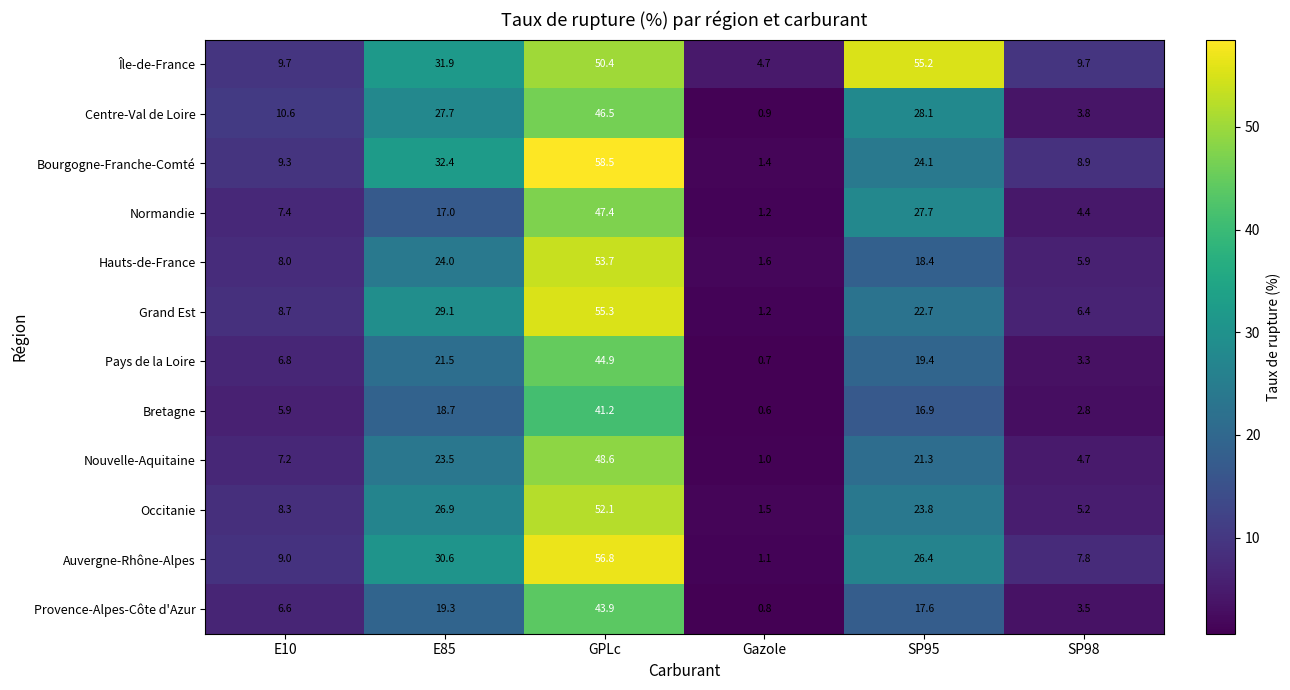

Rank the series by their maximum value, from highest to lowest.

Bourgogne-Franche-Comté, Auvergne-Rhône-Alpes, Grand Est, Île-de-France, Hauts-de-France, Occitanie, Nouvelle-Aquitaine, Normandie, Centre-Val de Loire, Pays de la Loire, Provence-Alpes-Côte d'Azur, Bretagne